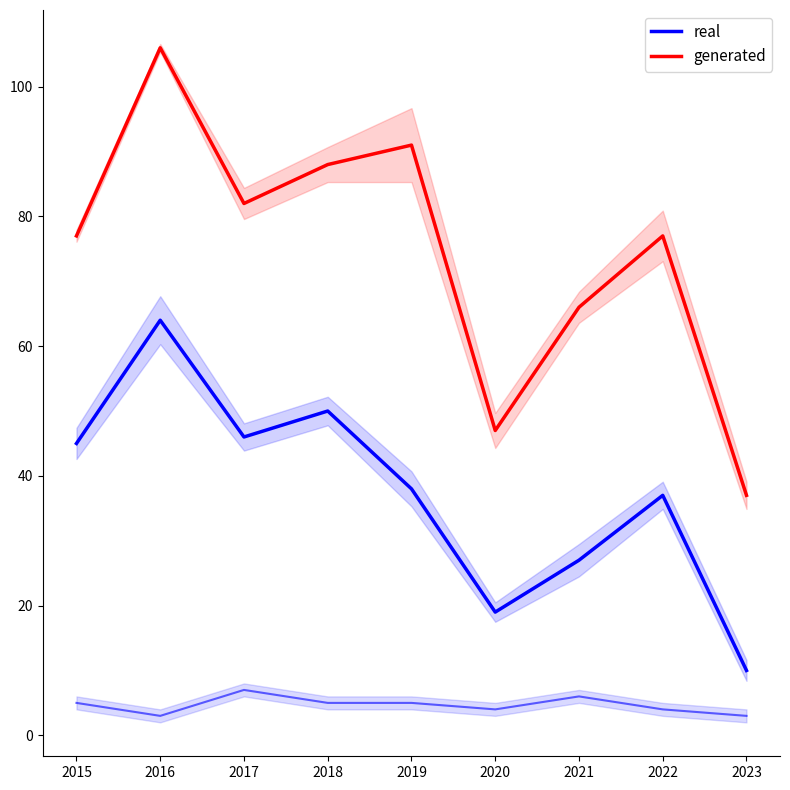

In real, how many points are lower than both neighbors (excluding endpoints)?

2